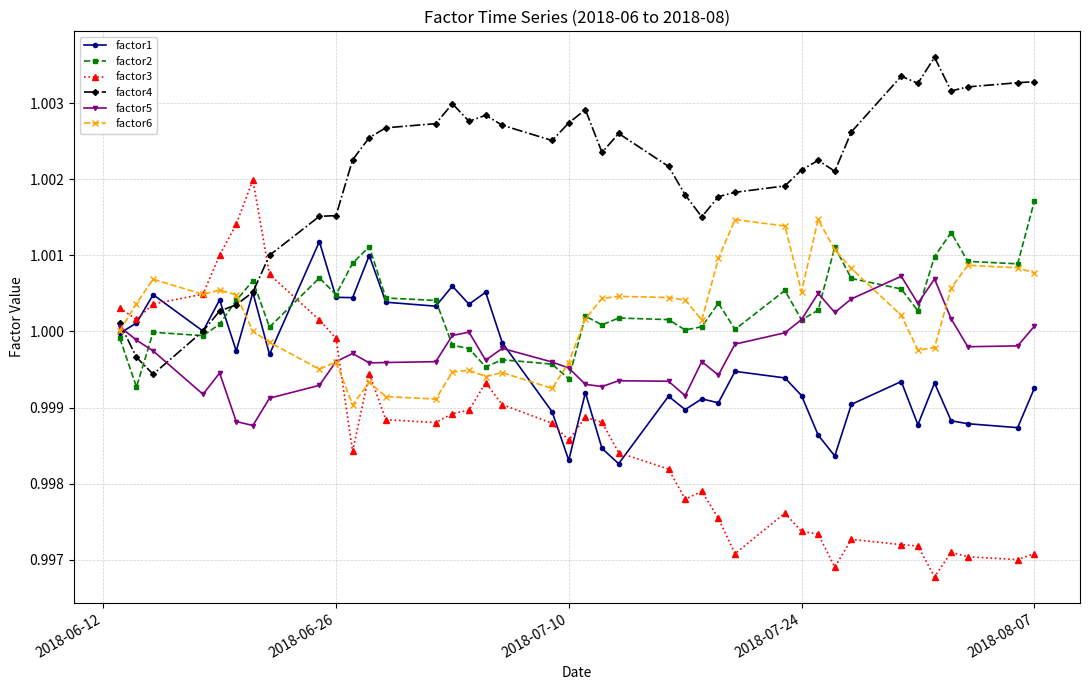

Which series ends up on top after the final intersection of factor3 and factor2?

factor2